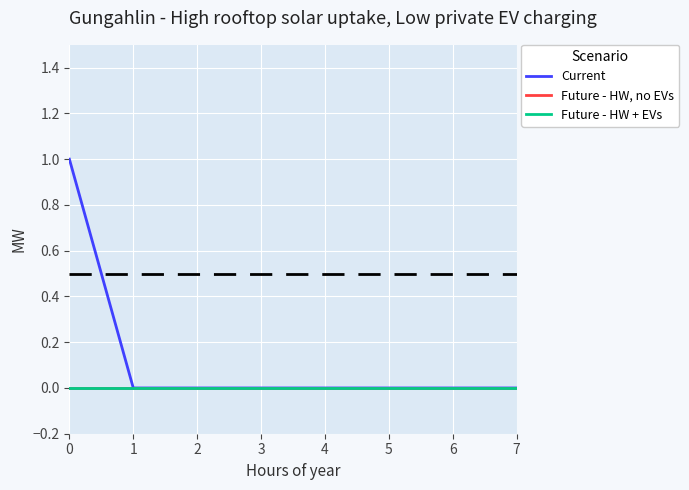

True or false: Current and Future - HW + EVs intersect in this chart.

False